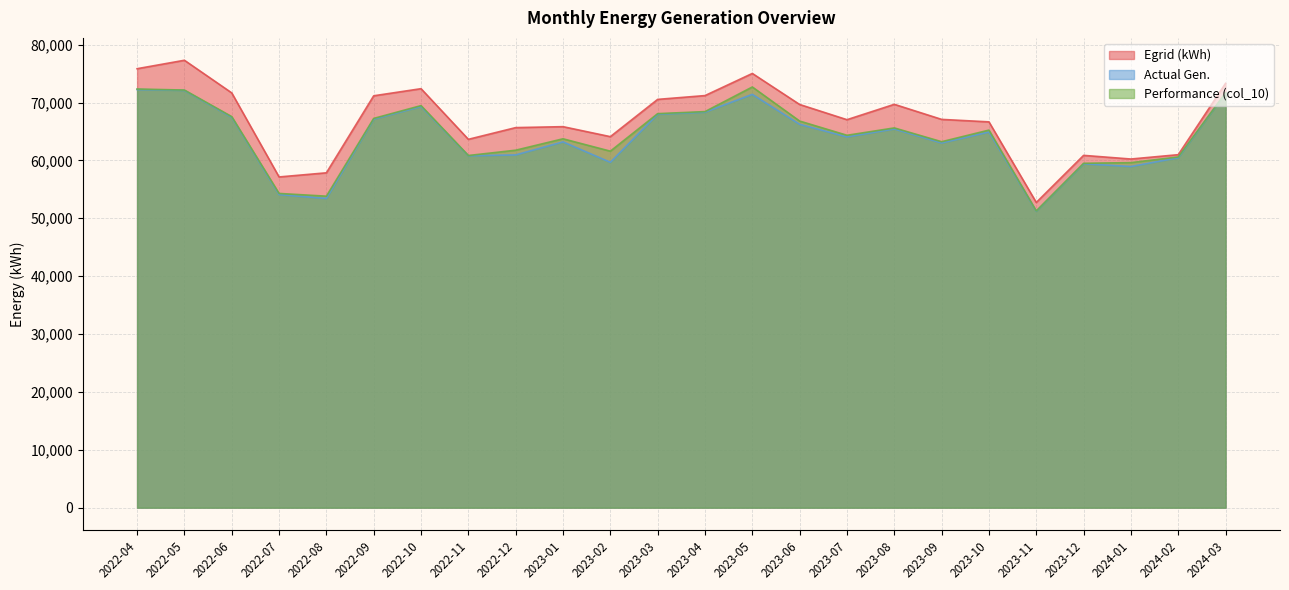

How many categories are shown in the chart?

24